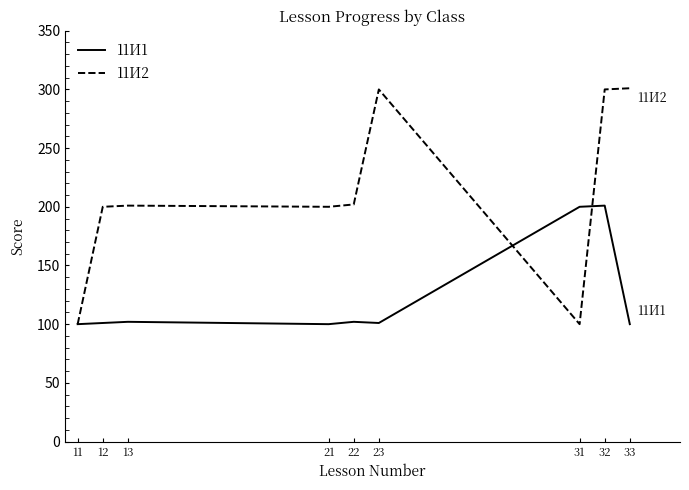

What is the difference between the second highest and second lowest values in the 11И2 series?

200